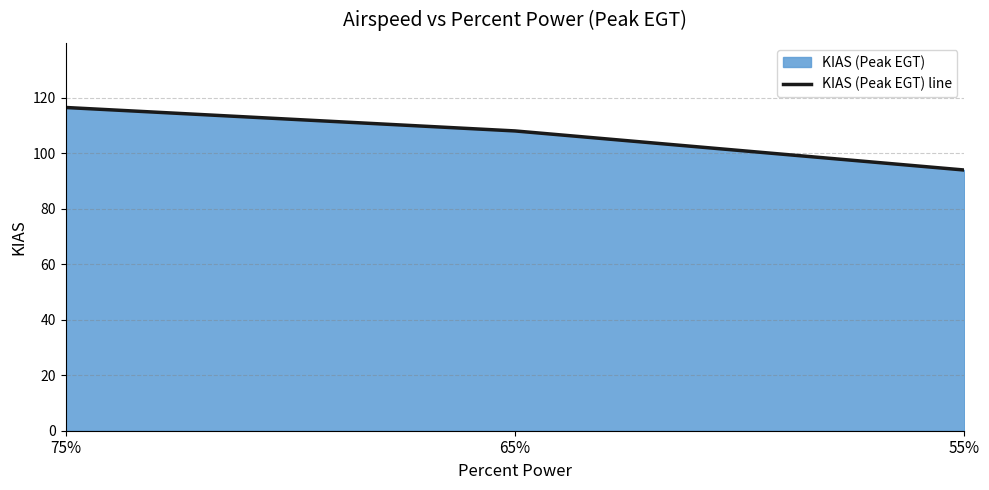

Rank the categories by value from highest to lowest.

75%, 65%, 55%